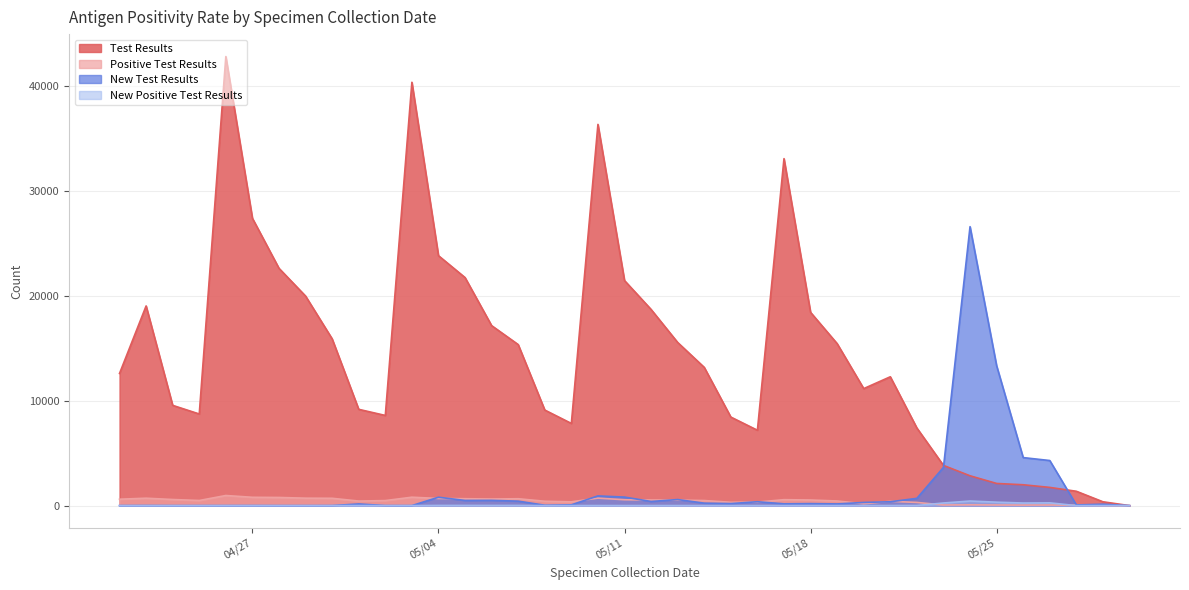

List the series in order of their peak value, highest first.

Test Results, New Test Results, Positive Test Results, New Positive Test Results